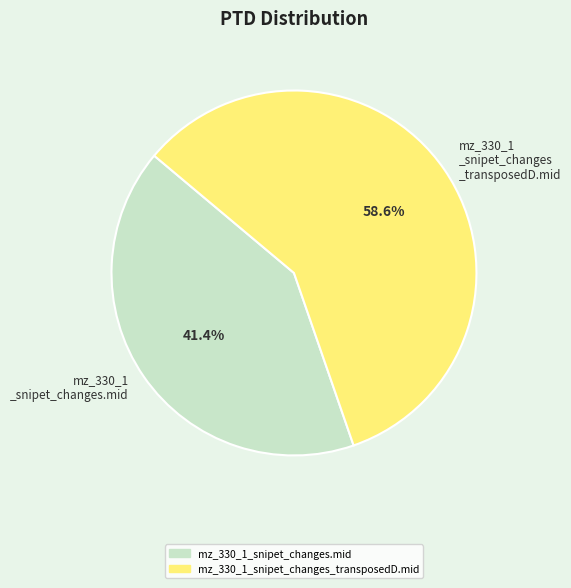

How many segments does this pie chart have?

2